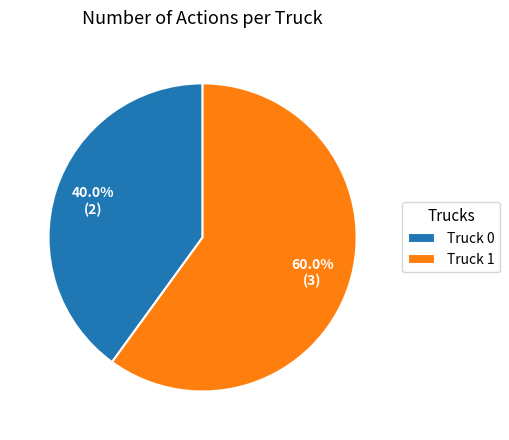

Rank the categories by value from lowest to highest.

Truck 0, Truck 1